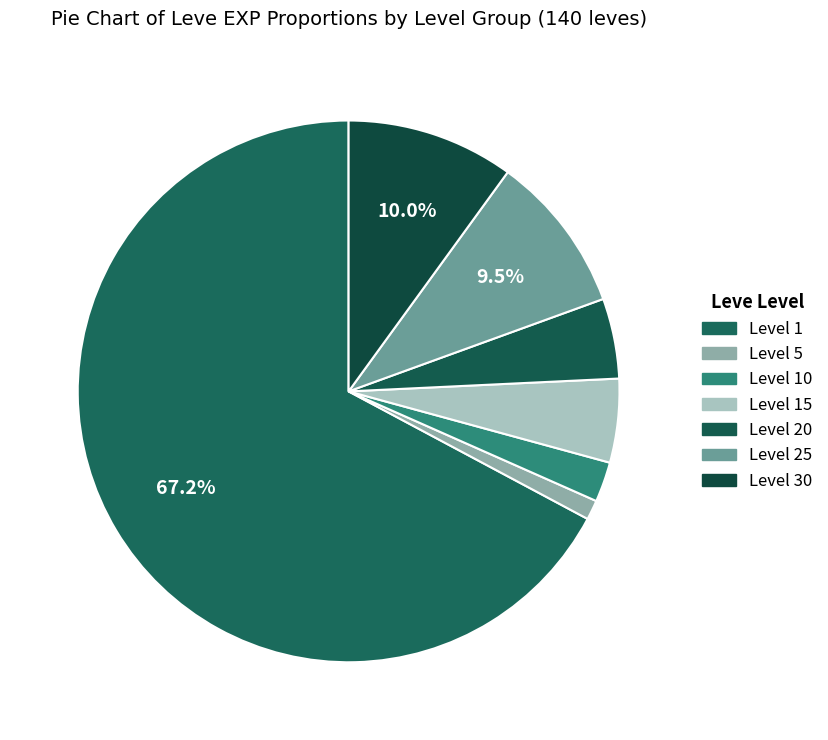

How many slices are in this pie chart?

7